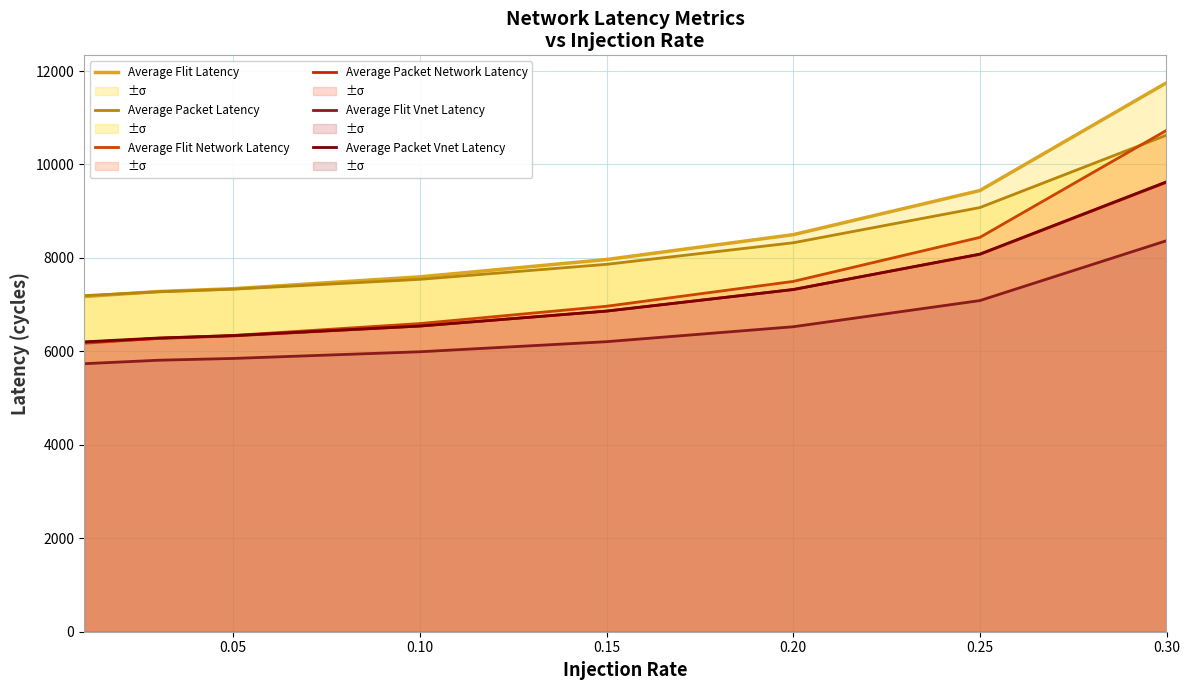

What is the lowest value of the Average Flit Latency series?

7173.1